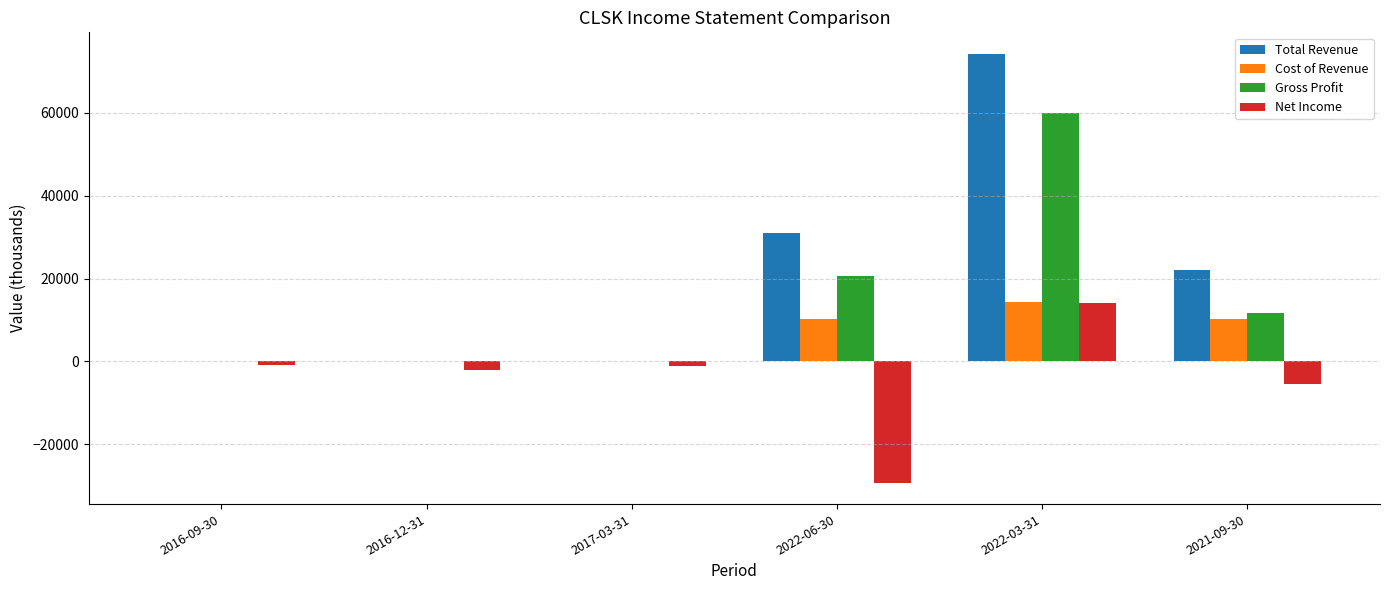

At which label does Net Income reach its peak?

2022-03-31